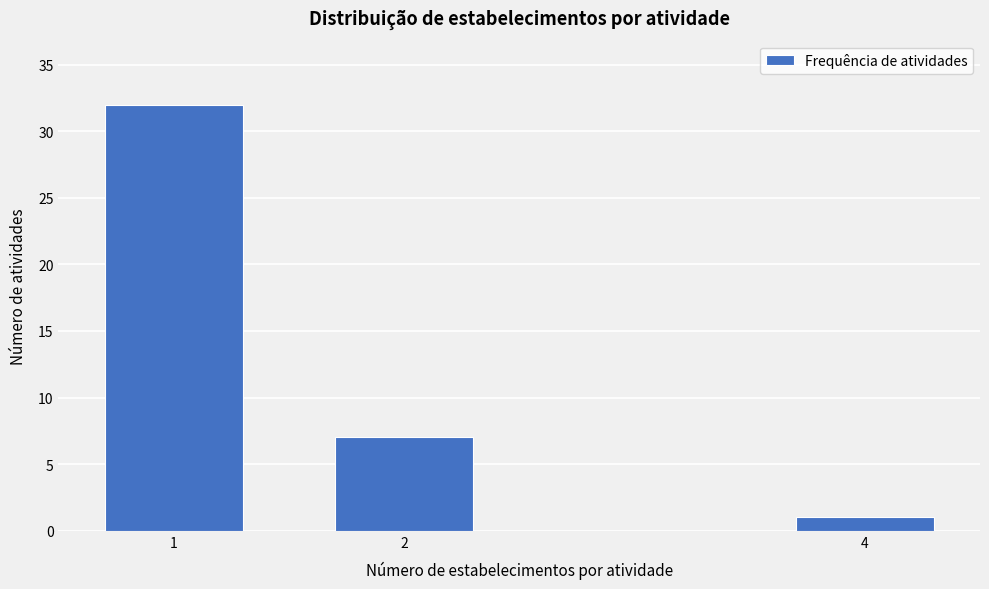

Reading left to right, list all the values displayed in this chart.

32	7	1